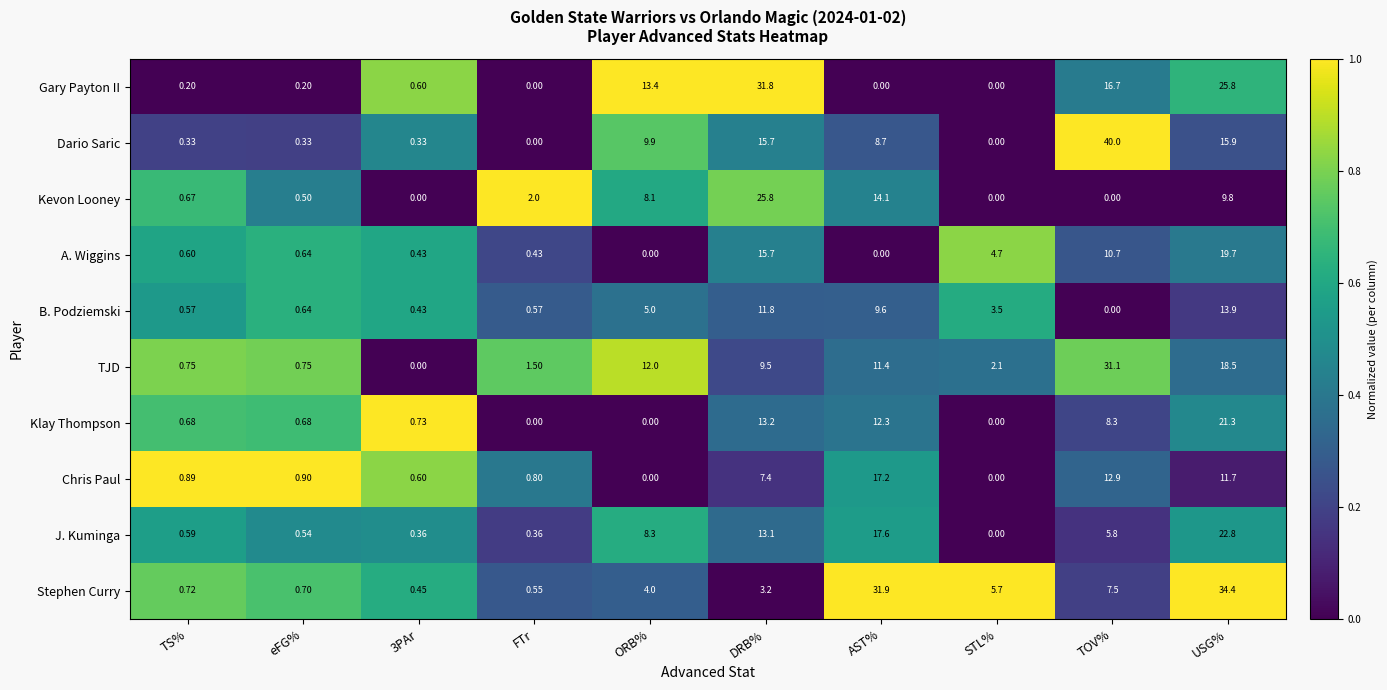

Which series changed the most between TS% and STL%?

Stephen Curry